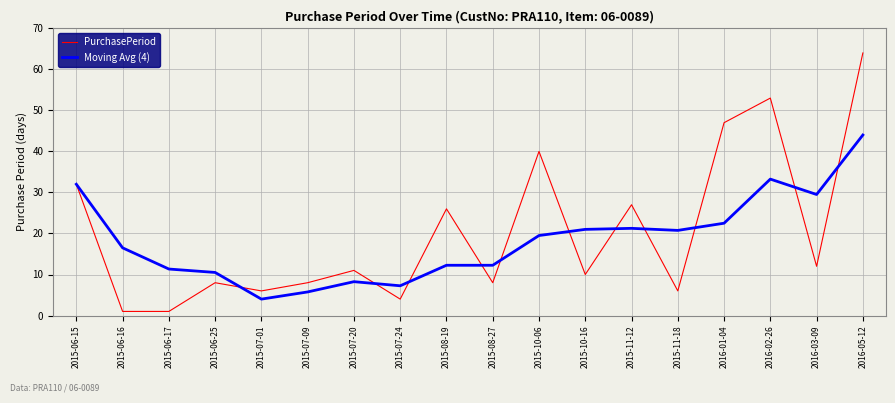

Rank the series by their maximum value, from lowest to highest.

Moving Avg (4), PurchasePeriod